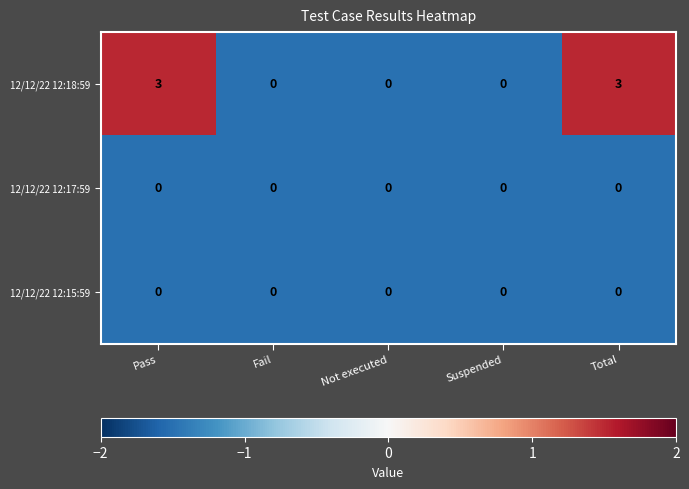

What is the difference between the second highest and second lowest values in the 12/12/22 12:18:59 series?

3